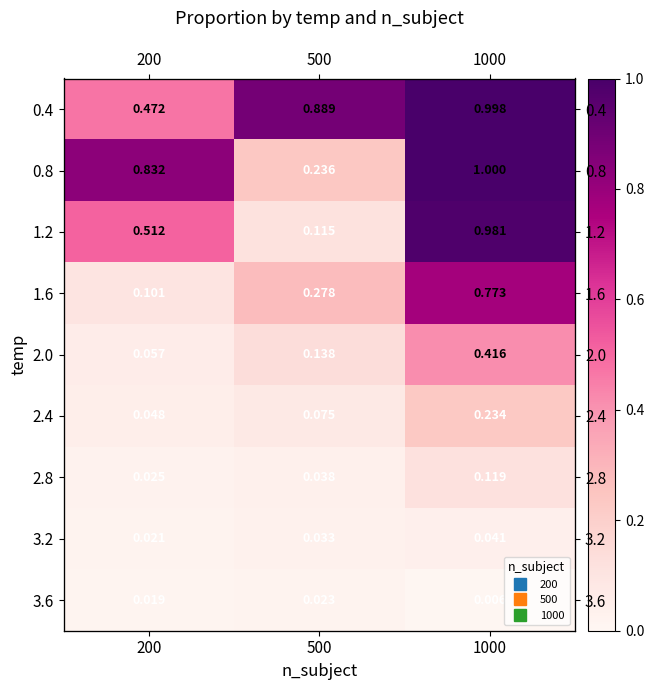

Count the number of data series in this chart.

9